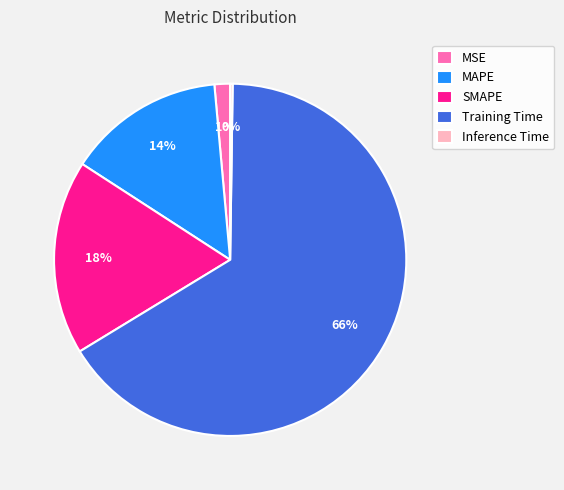

The Training Time slice represents 66% of the pie. True or false?

True